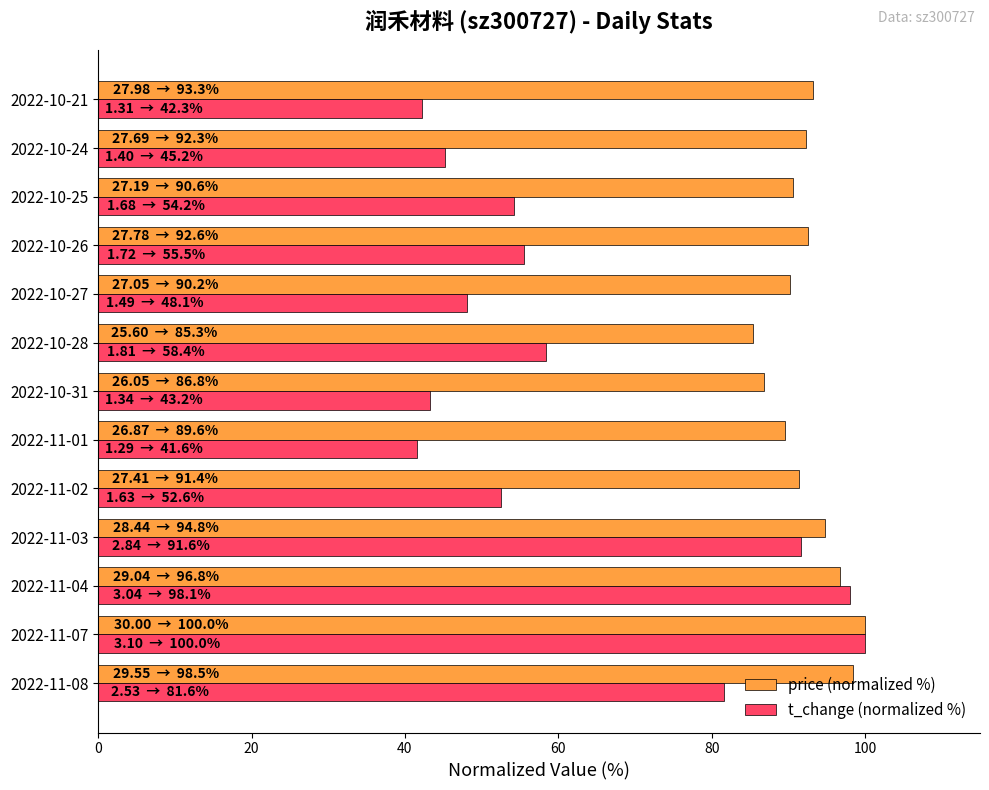

What is the total value across all series at 2022-11-04?

194.9